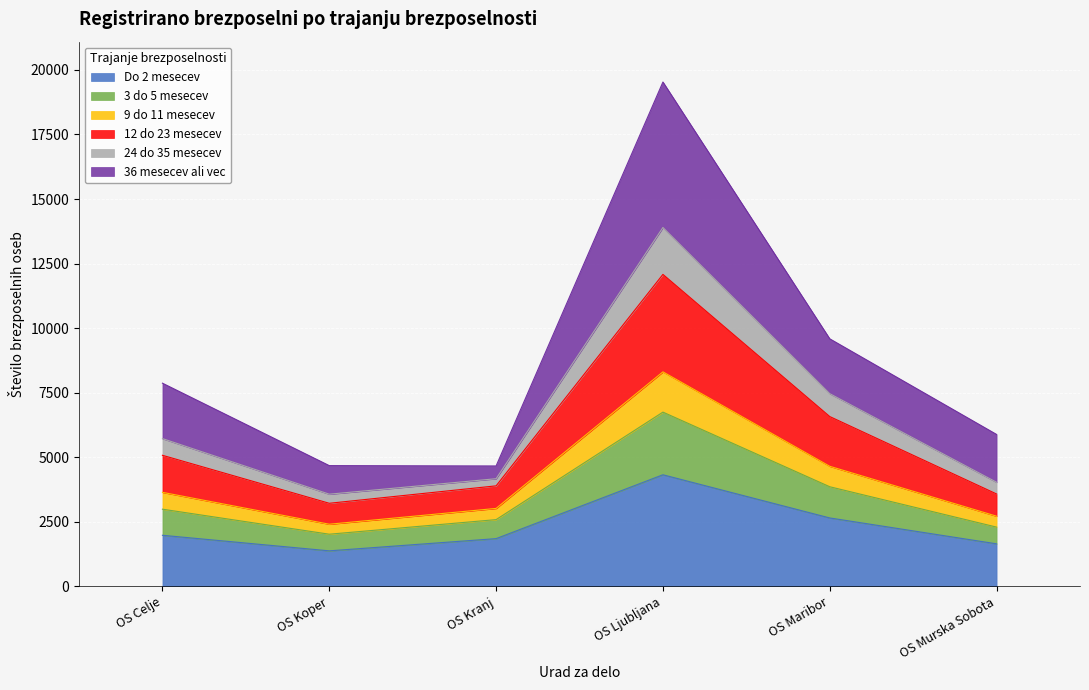

Which category has the highest value in the Do 2 mesecev series?

OS Ljubljana